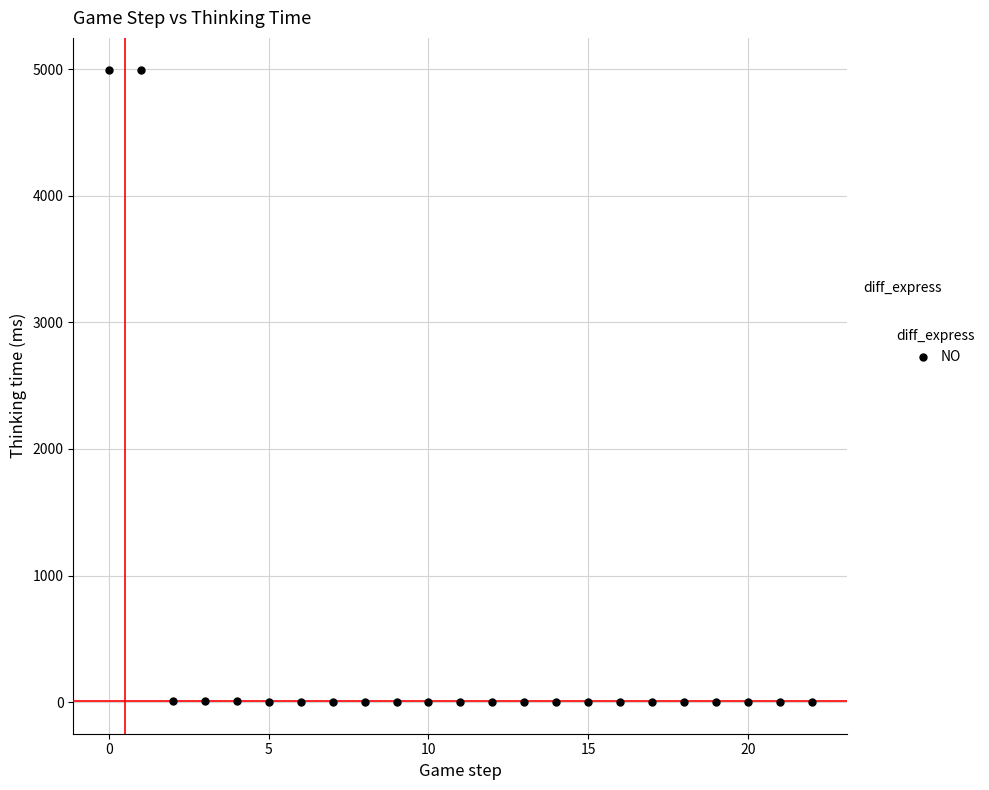

What is the range of Y values (max minus min)?

4997